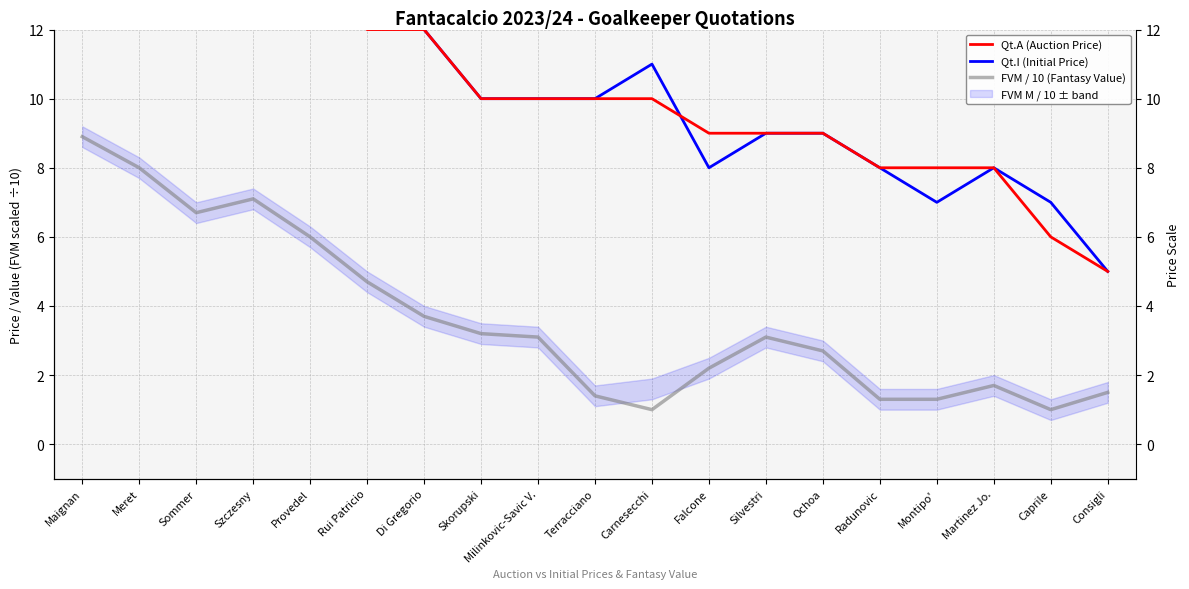

Where is Qt.A (Auction Price) nearest to the value 11?

Rui Patricio